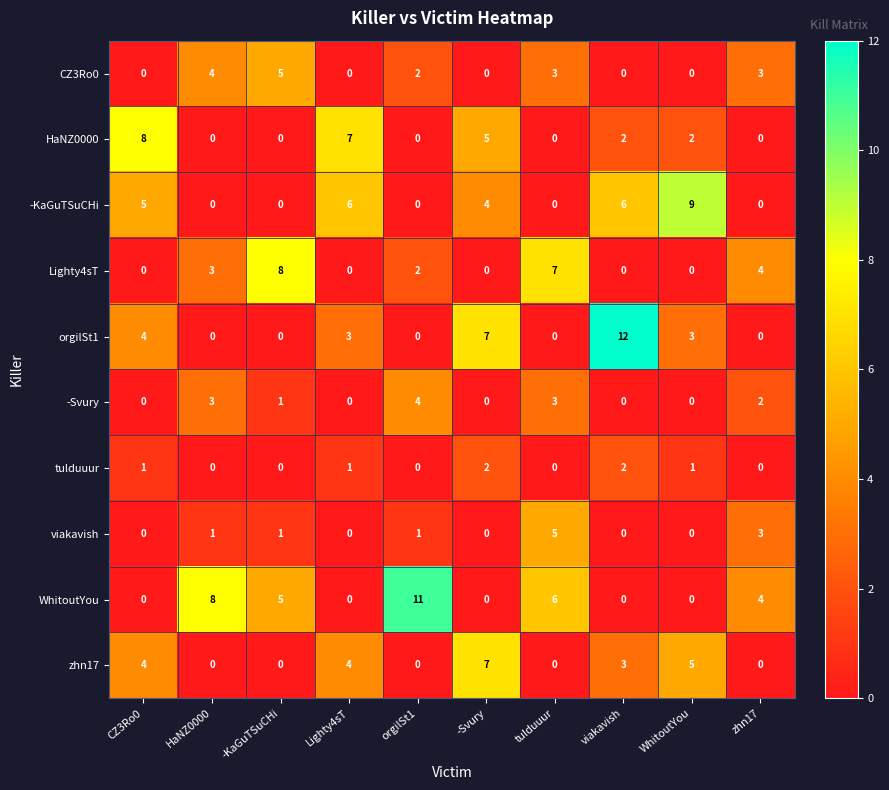

True or false: tulduuur has a value of 0 at -KaGuTSuCHi.

True